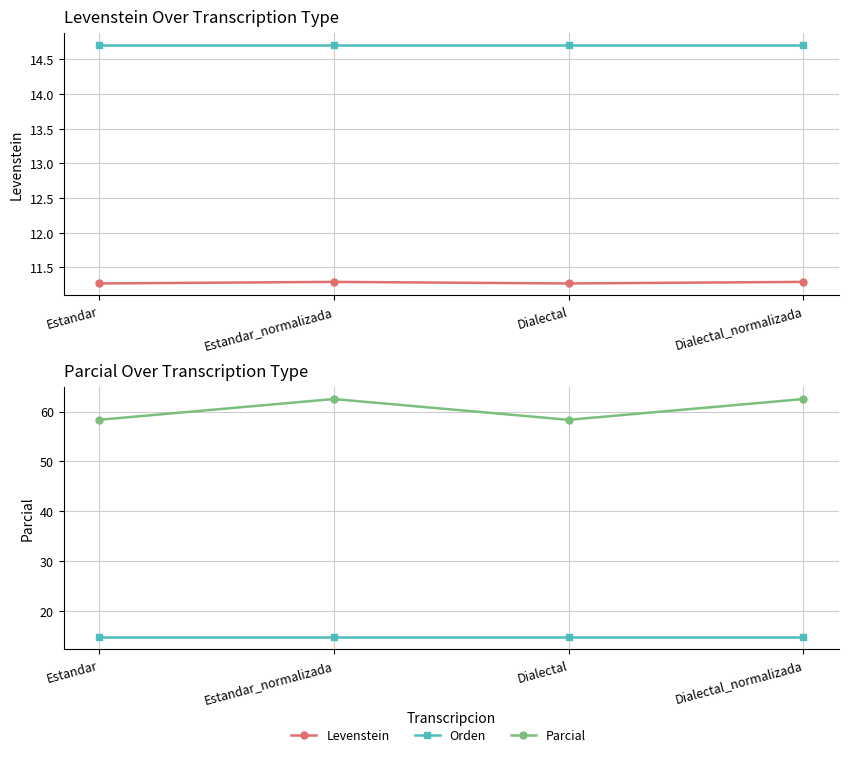

What is the difference between the Parcial values at Dialectal_normalizada and Estandar?

4.2